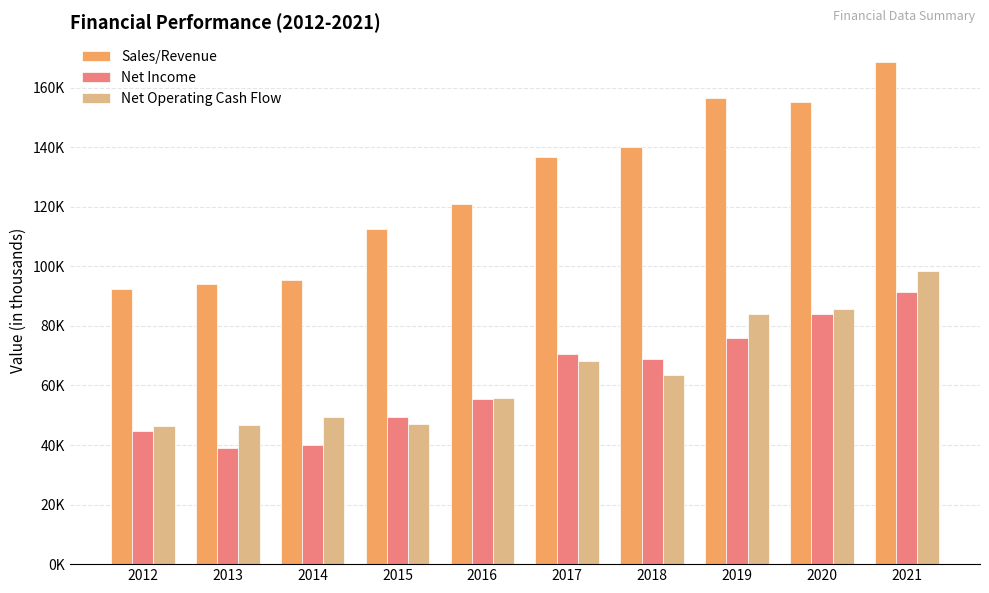

What are all the series names shown in the legend?

Sales/Revenue, Net Income, Net Operating Cash Flow